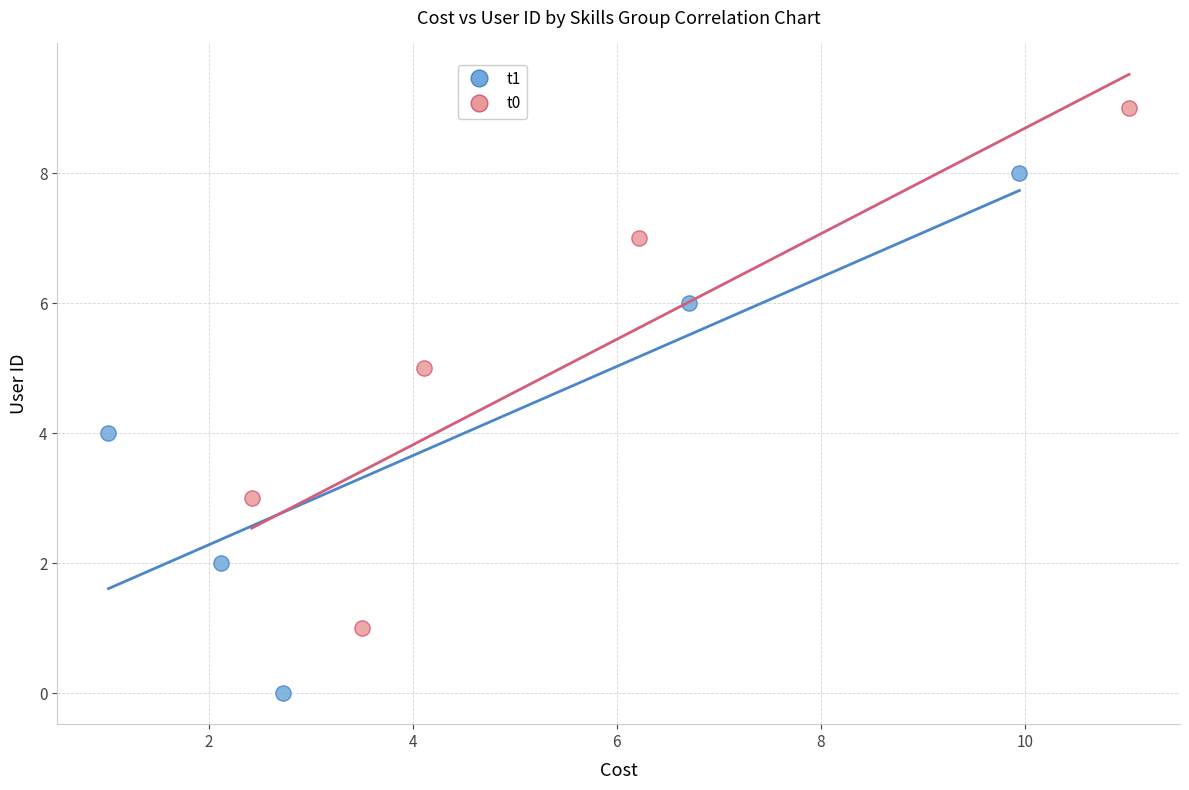

Which series contains the lowest Y value?

t1